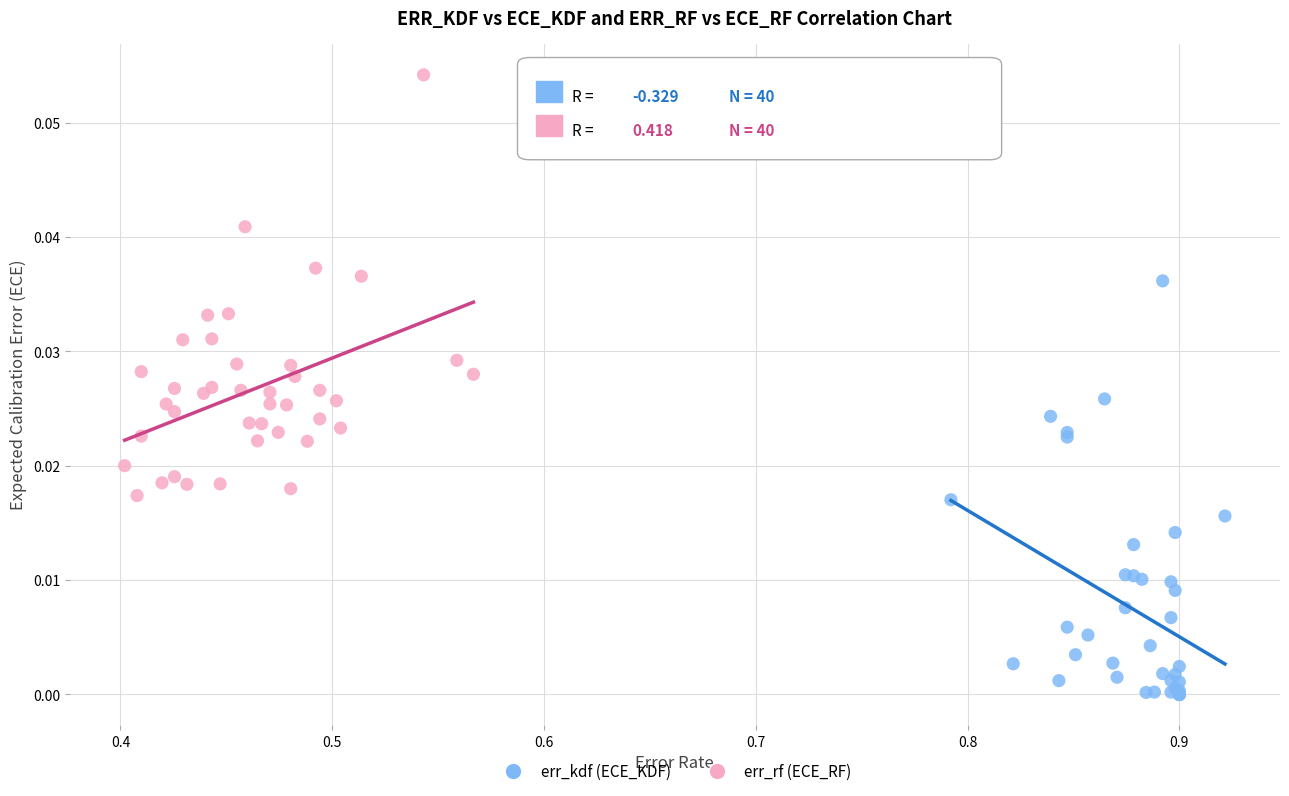

Which series contains the highest Y value?

err_rf (ECE_RF)